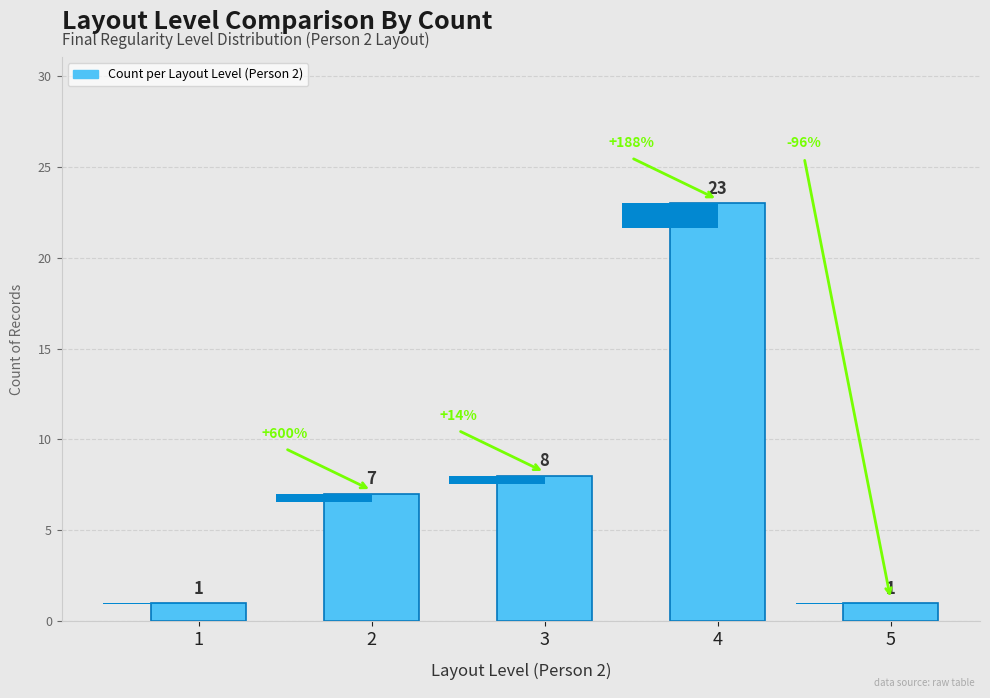

The chart shows a value of 1 at 5. True or false?

False